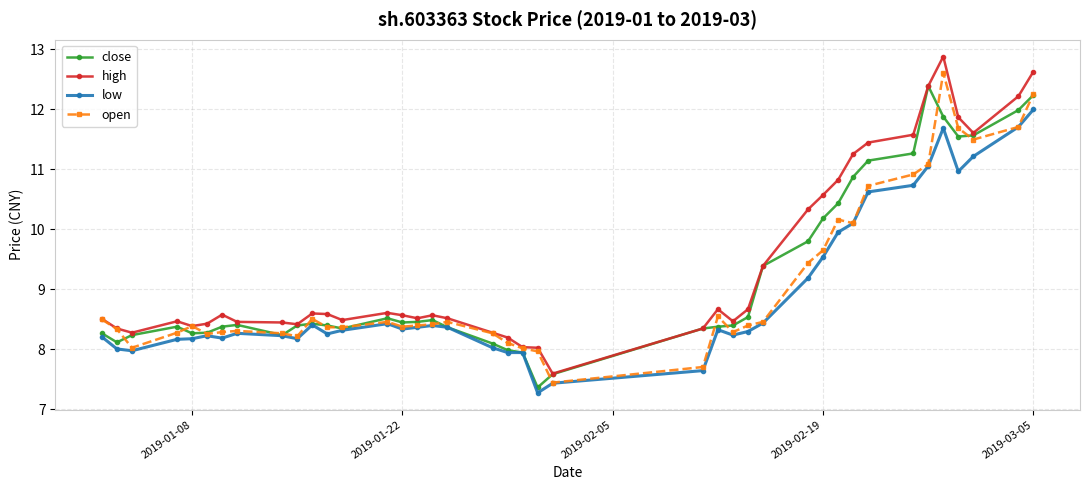

What is the value of the low point at the 1st from the left?

8.2